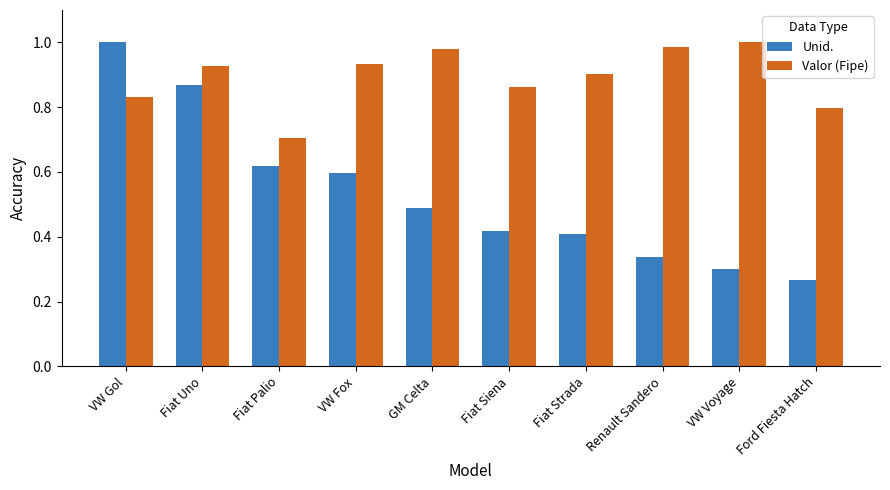

What are all the series names shown in the legend?

Unid., Valor (Fipe)